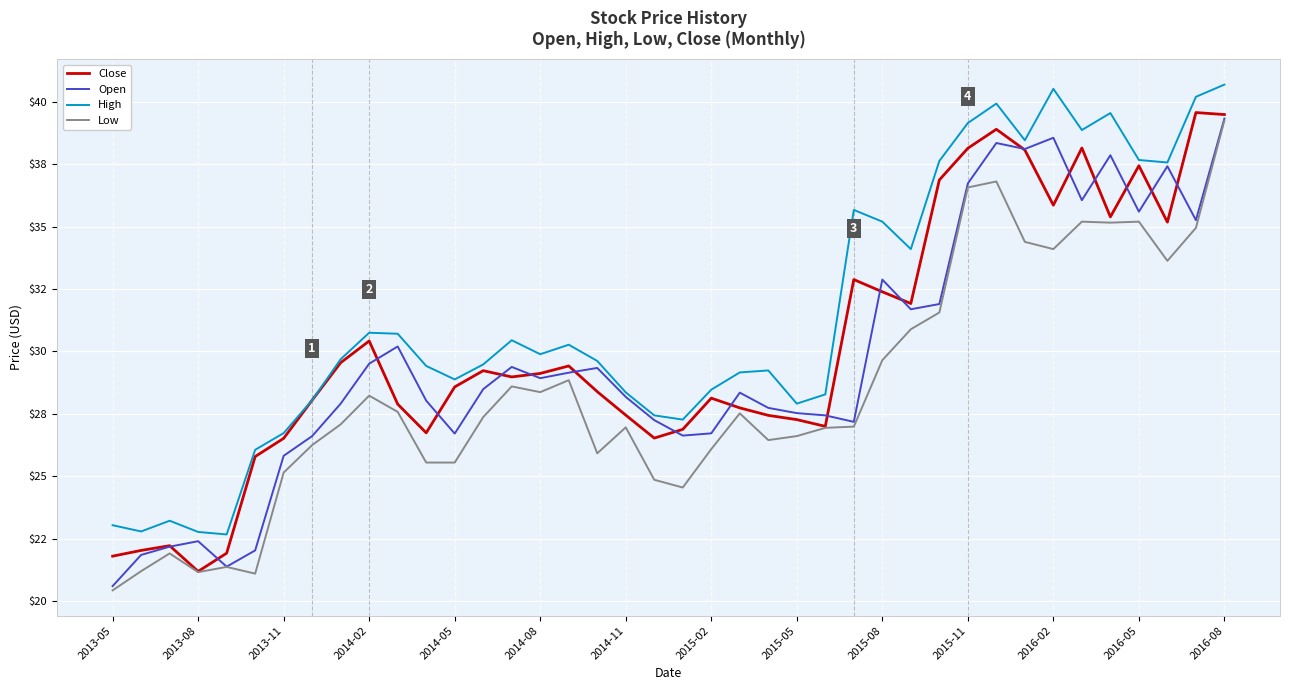

What is the average value of the Low series?

28.4